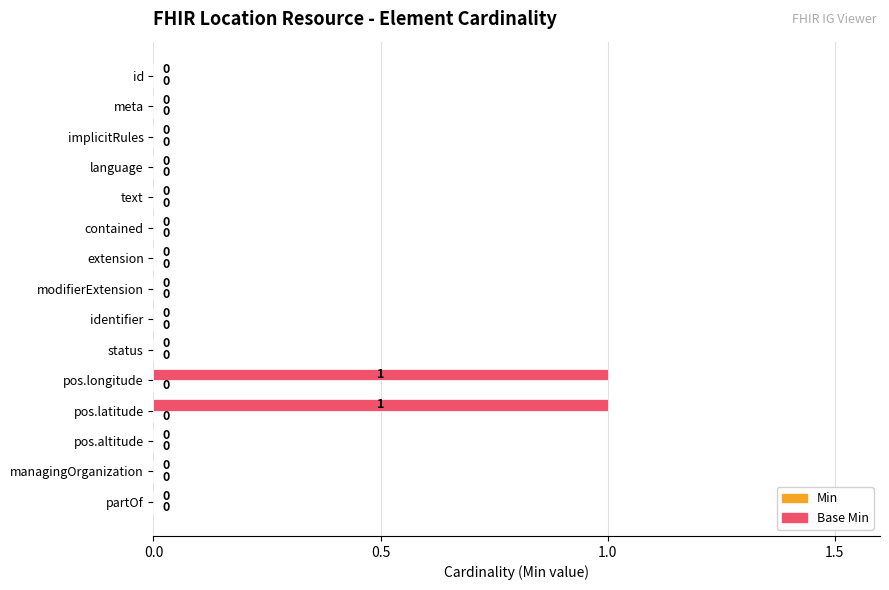

Reading top to bottom, extract all data points from this chart.

id=0	meta=0	implicitRules=0	language=0	text=0	contained=0	extension=0	modifierExtension=0	identifier=0	status=0	pos.longitude=1	pos.latitude=1	pos.altitude=0	managingOrganization=0	partOf=0